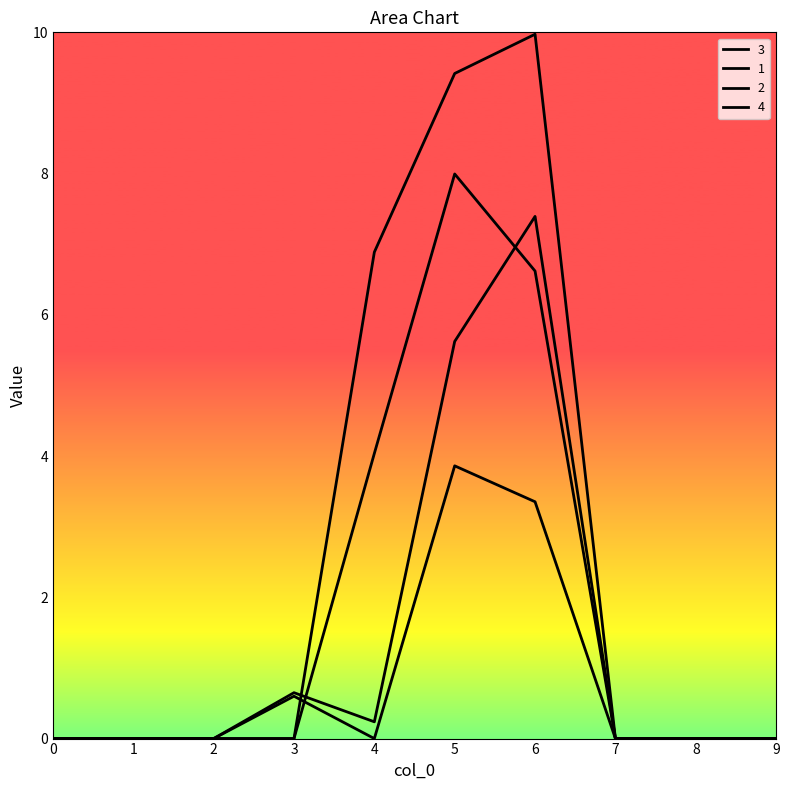

True or false: 1 has more than 2 interior local peaks.

False